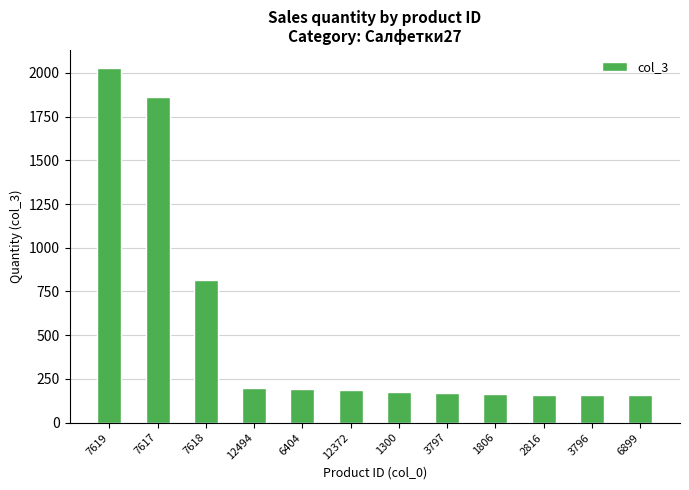

How many bars are there in total?

12